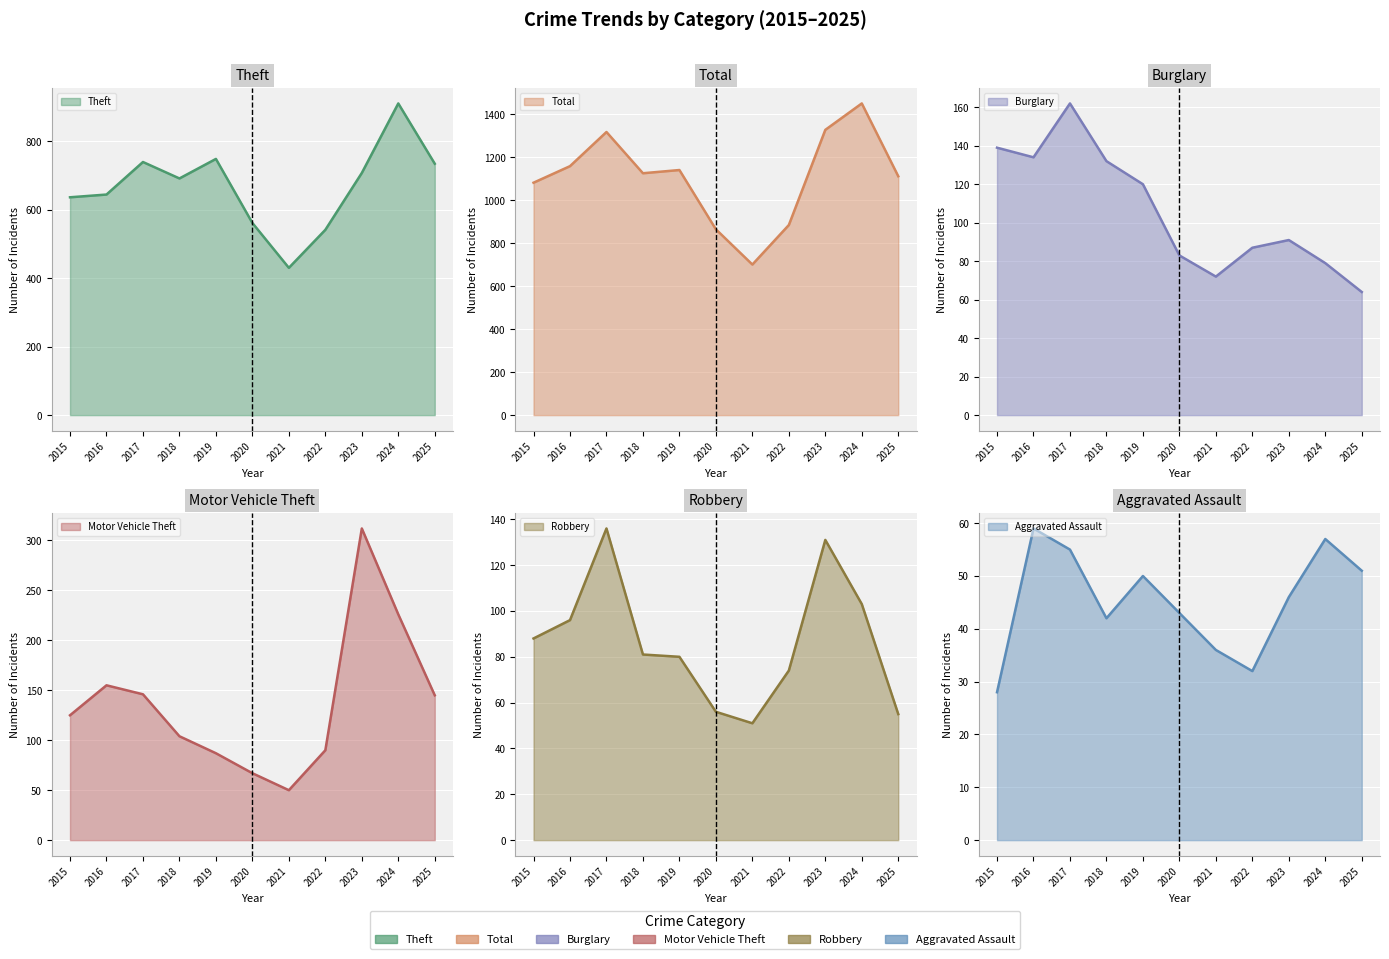

True or false: Motor Vehicle Theft has more than 0 points higher than both neighbors.

True